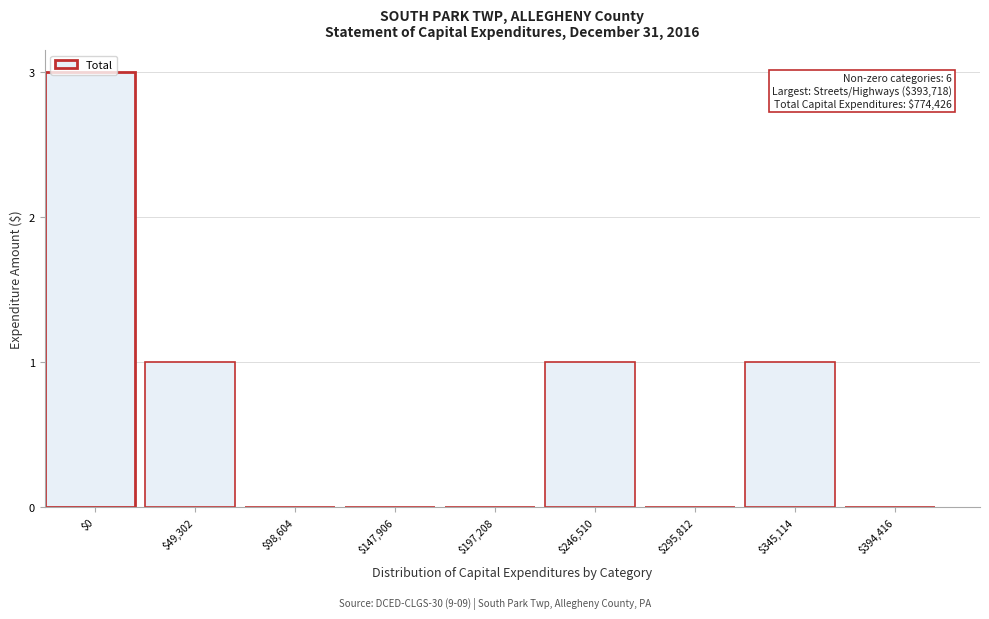

The chart shows a value of 3 at $0. True or false?

True